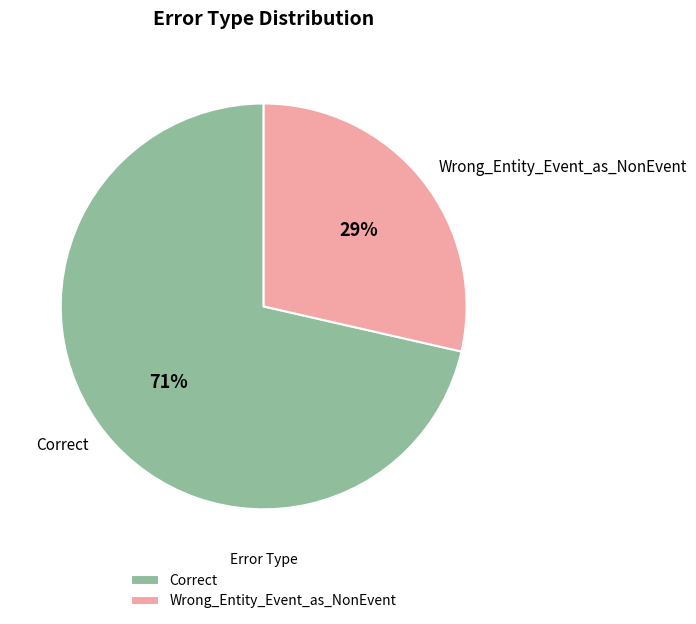

How many slices are in this pie chart?

2